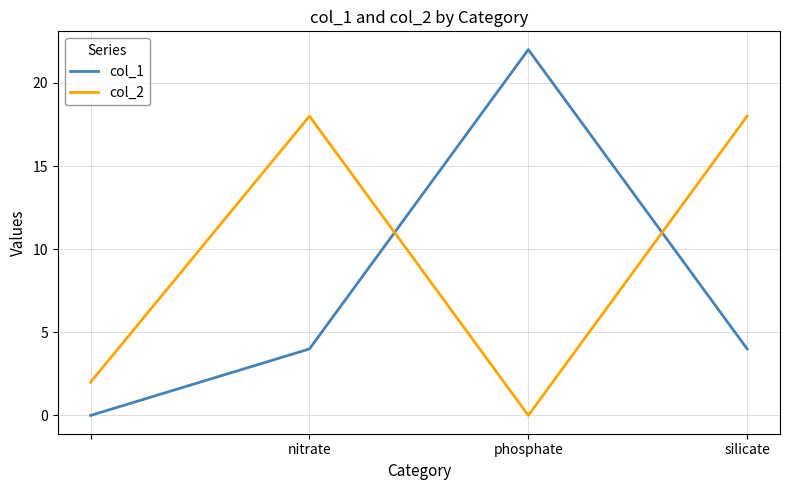

What is the difference between the second highest and minimum values in the col_2 series?

18